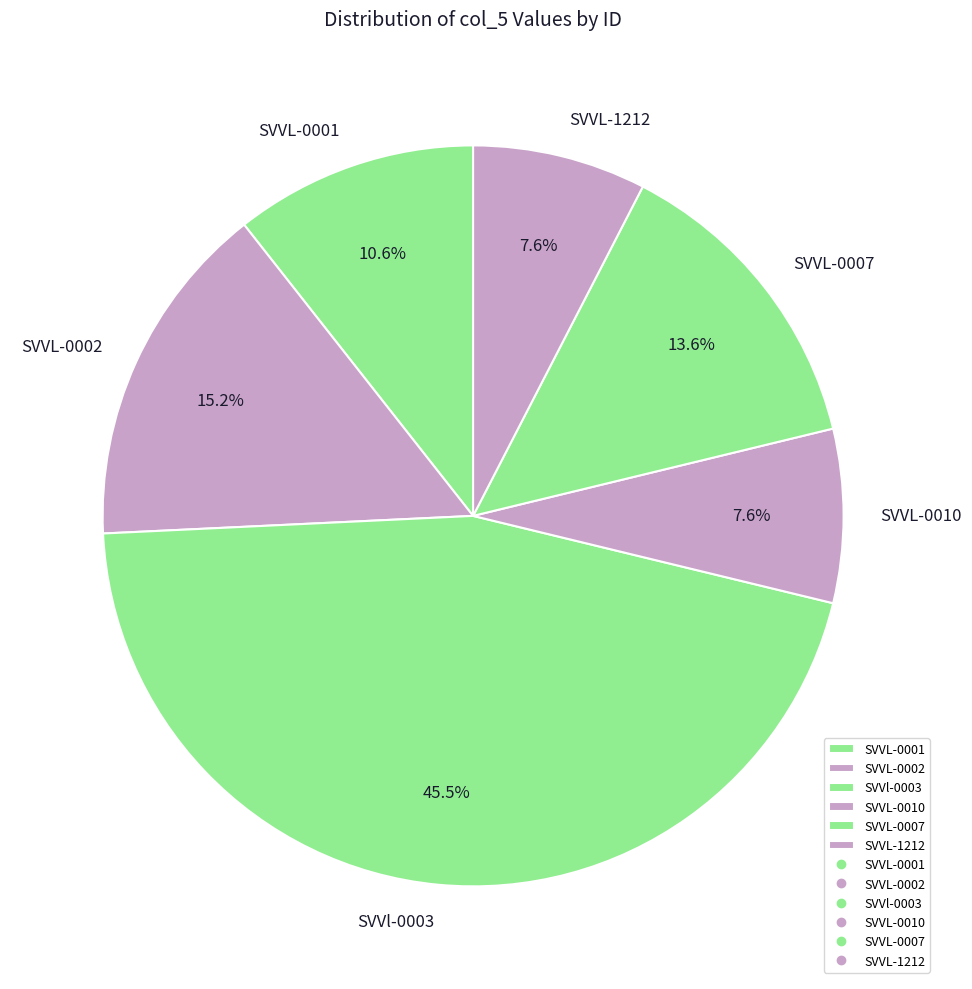

Combined, what portion of the pie is SVVL-0010 and SVVL-1212?

15.2%